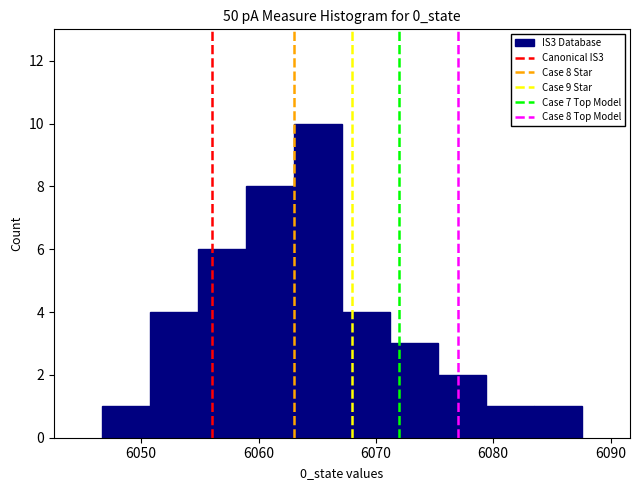

Which range on the x-axis has the tallest bar?

6063 to 6067